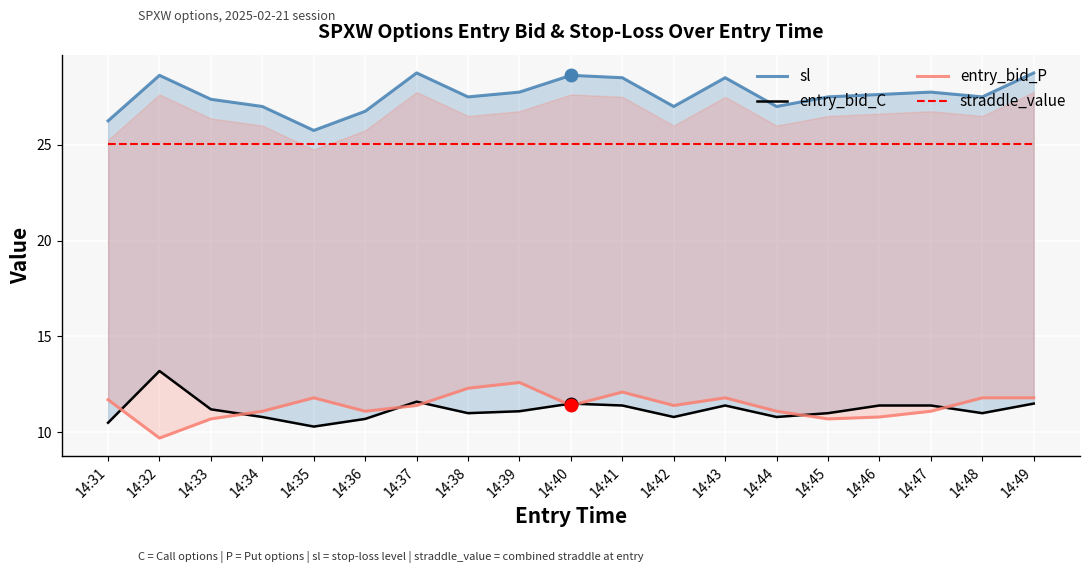

Is it true that straddle_value equals 32.9 at 14:37?

False